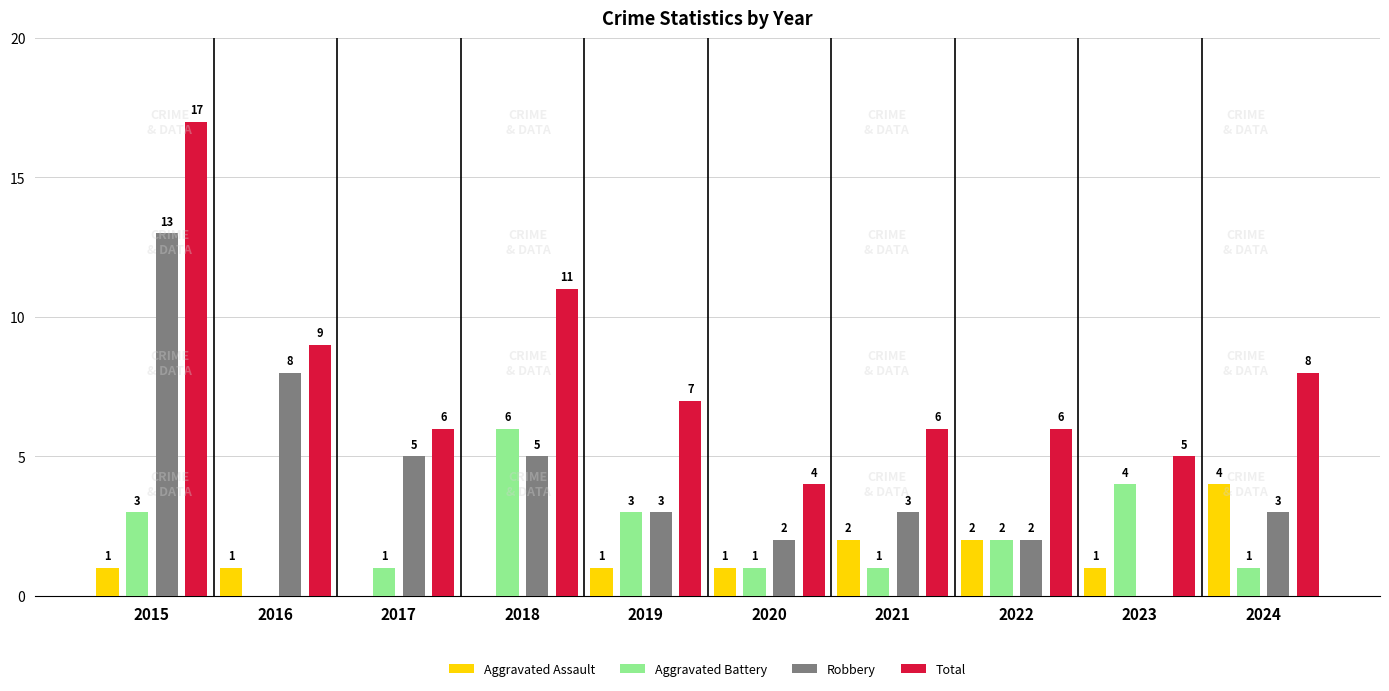

How many values in Aggravated Battery are above zero?

9